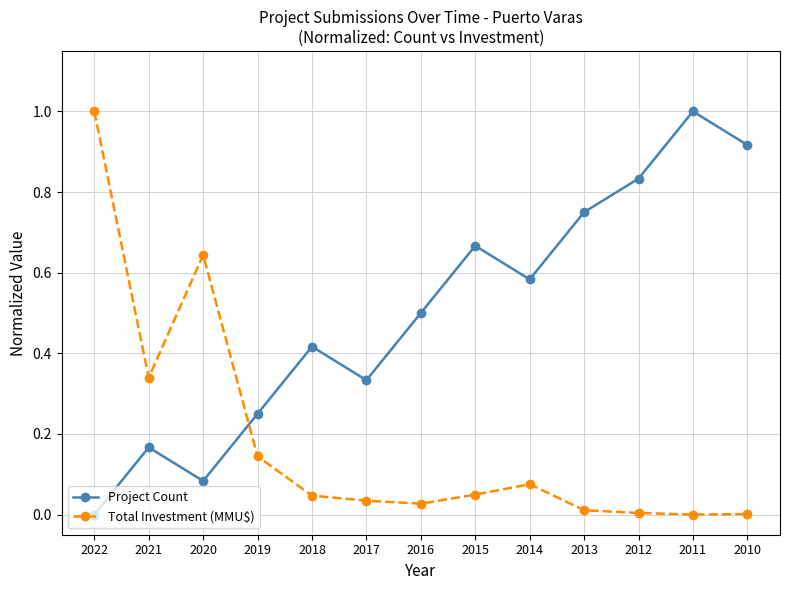

Which category has the highest value in the Total Investment (MMU$) series?

2022